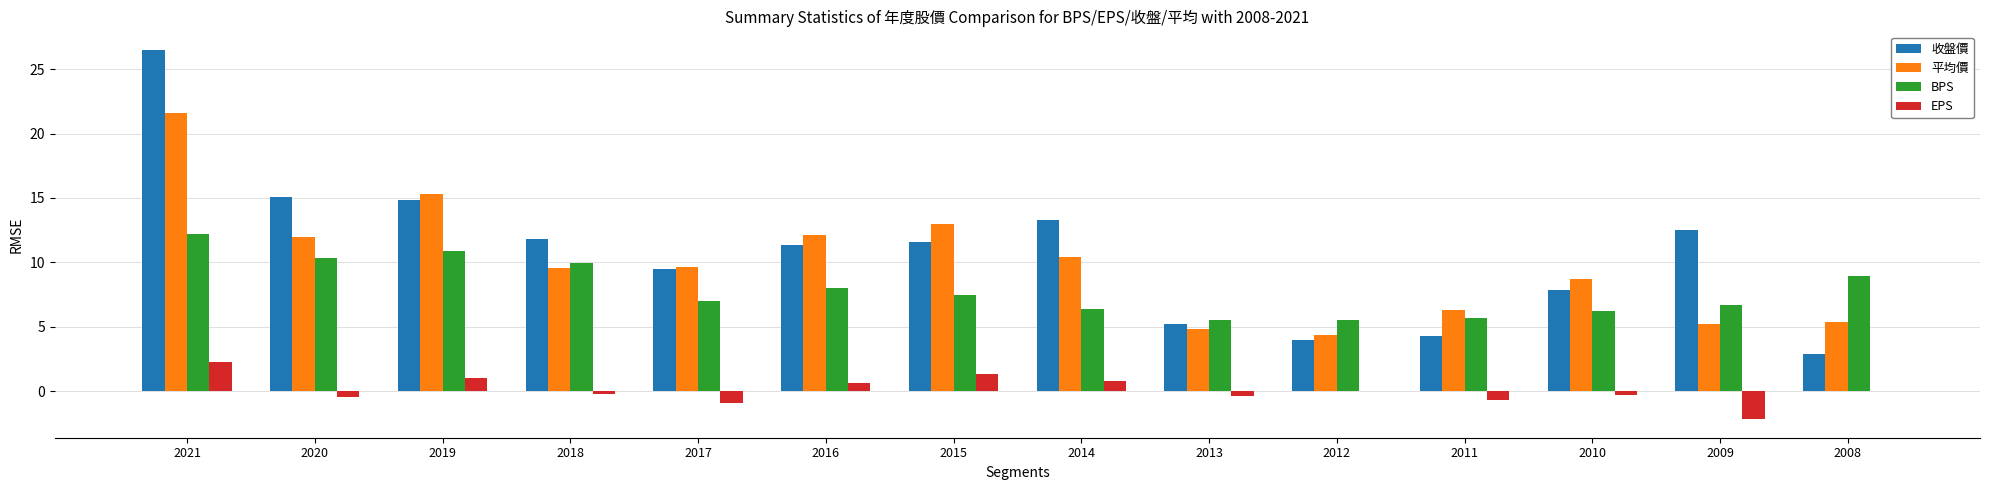

At which label does EPS reach its peak?

2021